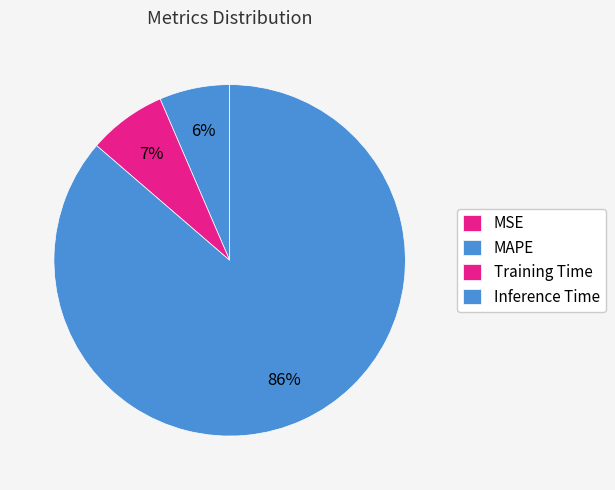

To the nearest percent, what is the combined percentage of MSE and Training Time?

7%